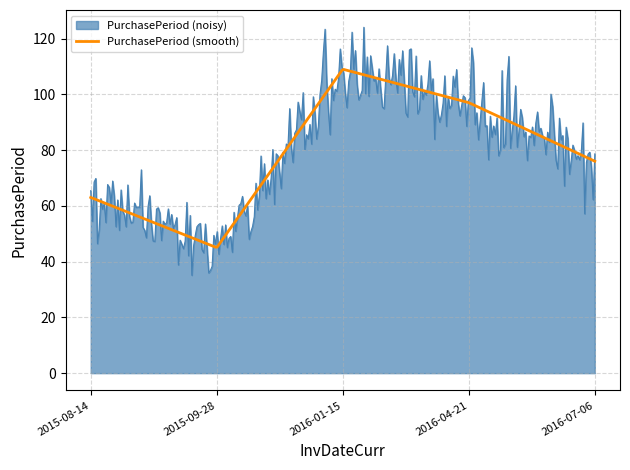

Rank the series by their maximum value, from highest to lowest.

PurchasePeriod (noisy), PurchasePeriod (smooth)